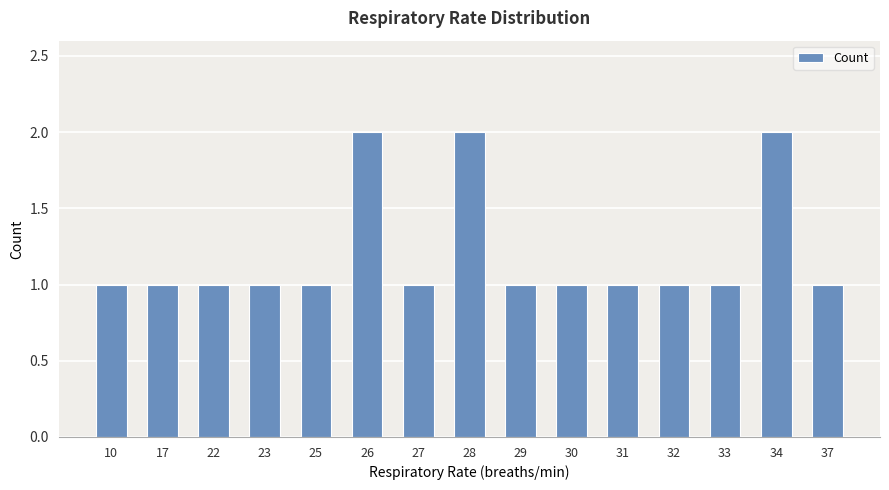

The value at 26 is 2. True or false?

True